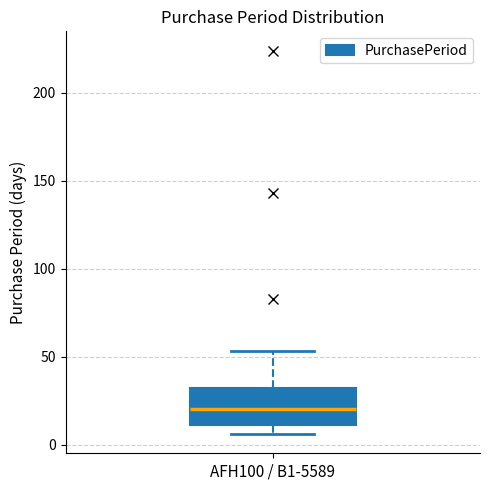

Transcribe this box plot: give where the median line is, the range the box spans, and where the two whiskers end, as read against the y-axis. The values are not printed on the chart, so give them approximately, as read against the axis.

median 20, box 10 to 30, whiskers 5 to 55